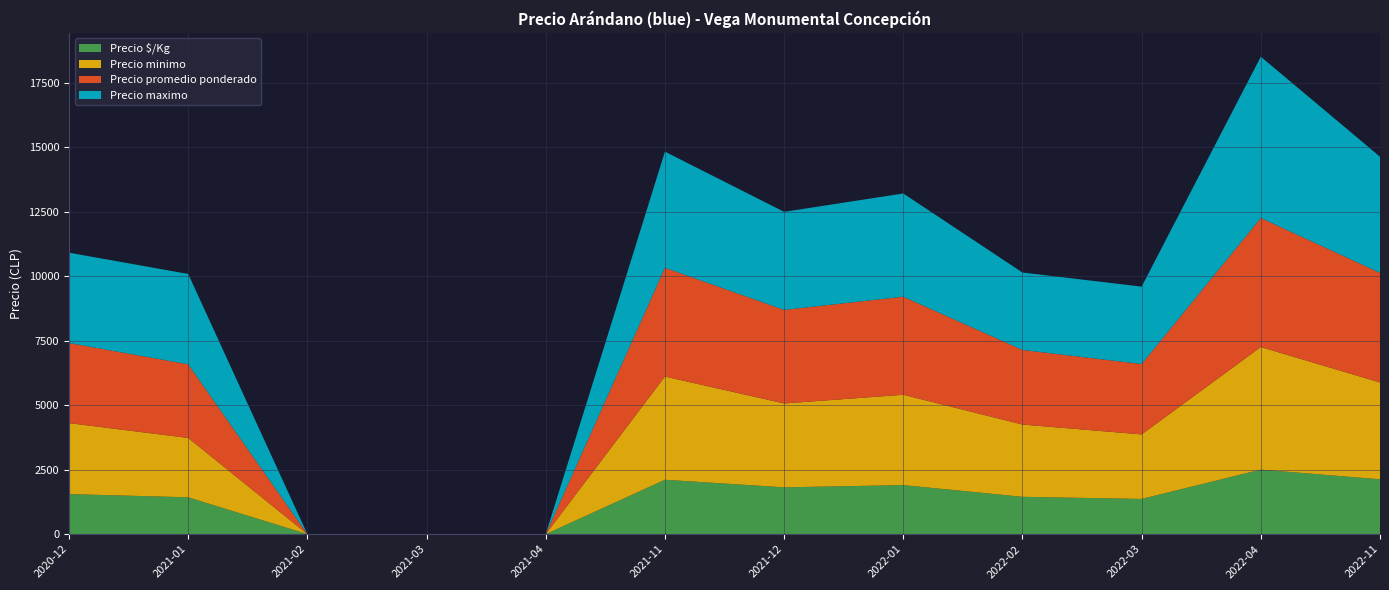

Reading left to right, transcribe all the data shown in this chart.

Precio minimo: 2020-12=2750	2021-01=2300	2021-02=0	2021-03=0	2021-04=0	2021-11=4000	2021-12=3250	2022-01=3500	2022-02=2800	2022-03=2500	2022-04=4750	2022-11=3750
Precio promedio ponderado: 2020-12=3104	2021-01=2854	2021-02=0	2021-03=0	2021-04=0	2021-11=4214	2021-12=3626	2022-01=3800	2022-02=2891	2022-03=2727	2022-04=5000	2022-11=4250
Precio maximo: 2020-12=3500	2021-01=3500	2021-02=0	2021-03=0	2021-04=0	2021-11=4500	2021-12=3800	2022-01=4000	2022-02=3000	2022-03=3000	2022-04=6250	2022-11=4500
Precio $/Kg: 2020-12=1552	2021-01=1427	2021-02=0	2021-03=0	2021-04=0	2021-11=2107	2021-12=1813	2022-01=1900	2022-02=1446	2022-03=1364	2022-04=2500	2022-11=2125